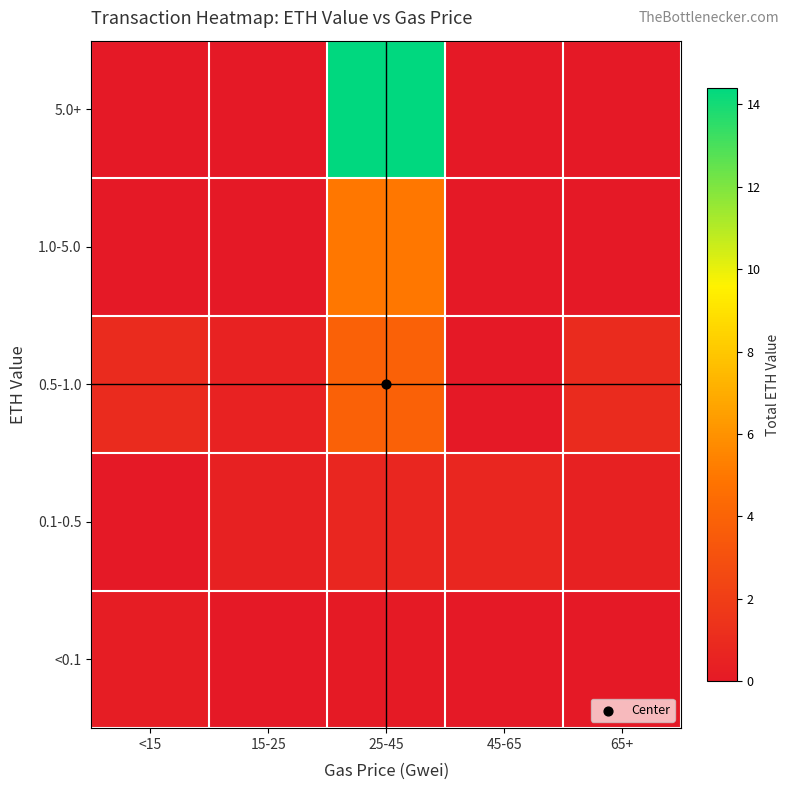

Which series has the largest range (max minus min)?

5.0+